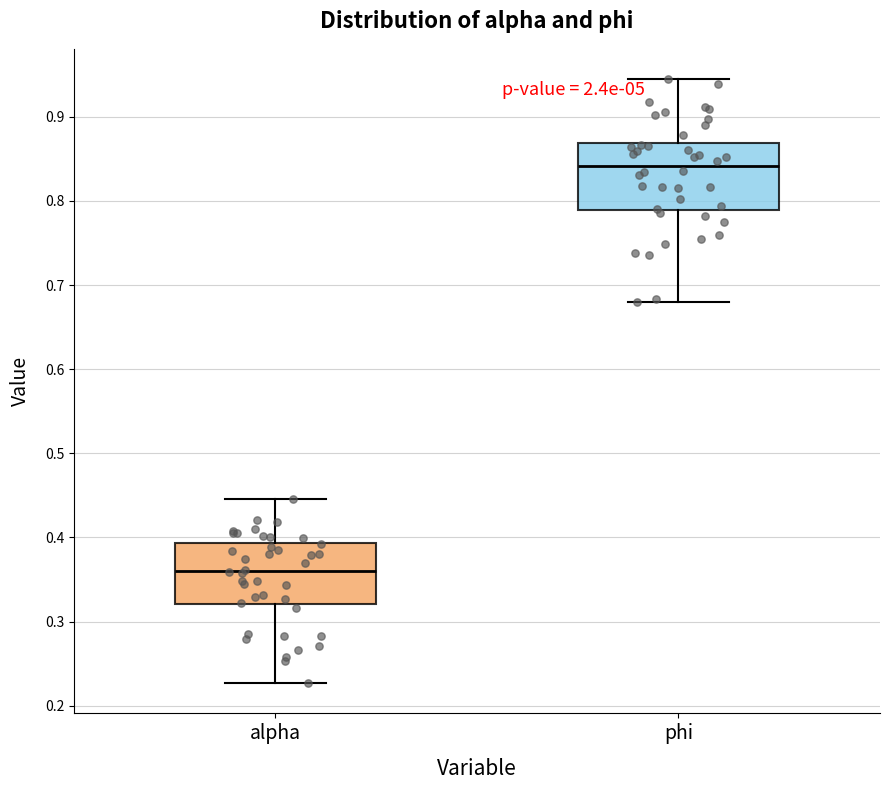

Where is the upper edge of the box for phi on the y-axis? The values are not printed on the chart, so give them approximately, as read against the axis.

0.87